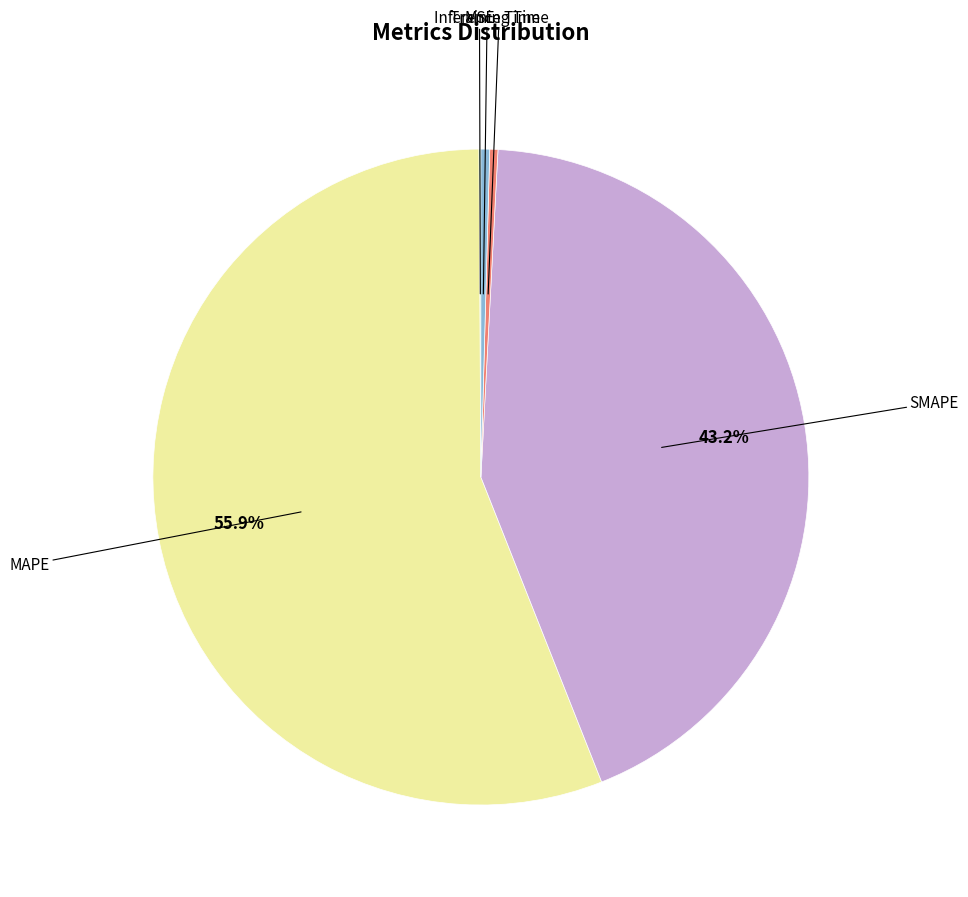

Is there a majority slice in this chart?

Yes